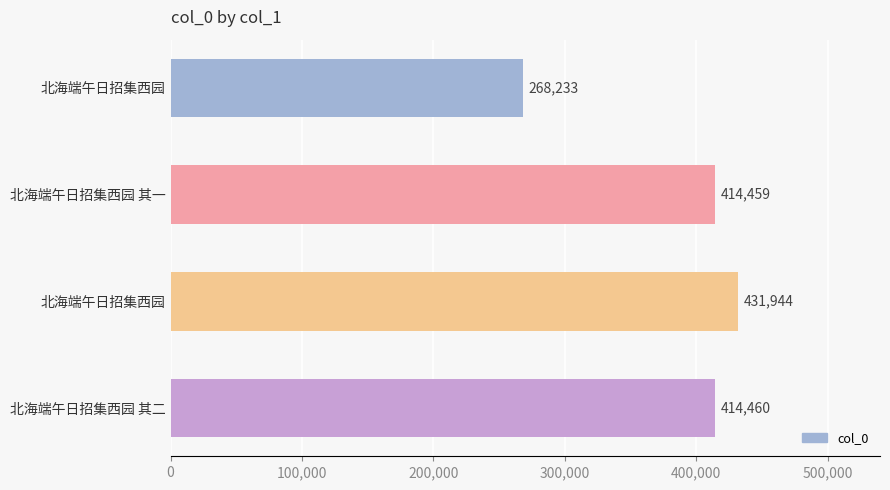

How many values are below 414460?

2